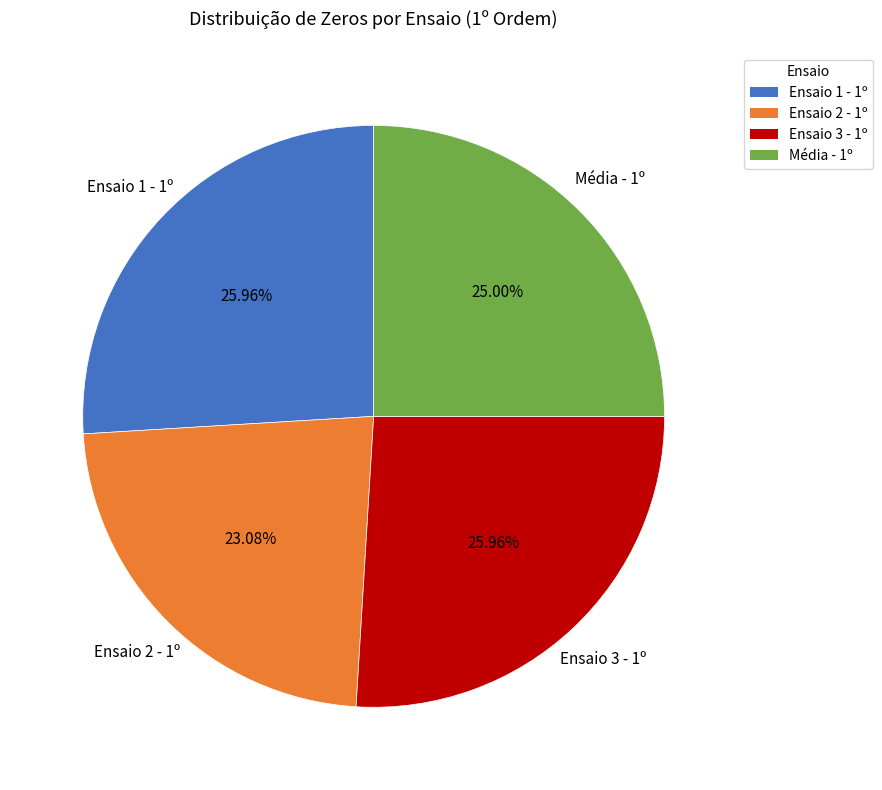

Does Média - 1º account for over 50% of the chart?

No